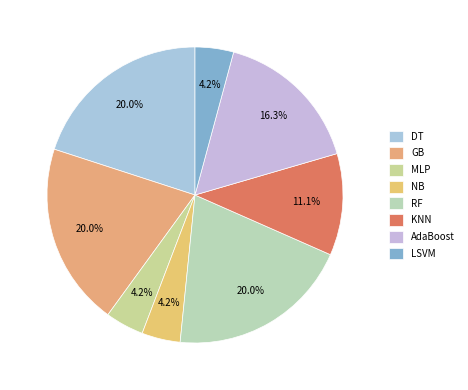

Count the number of slices in the pie.

8